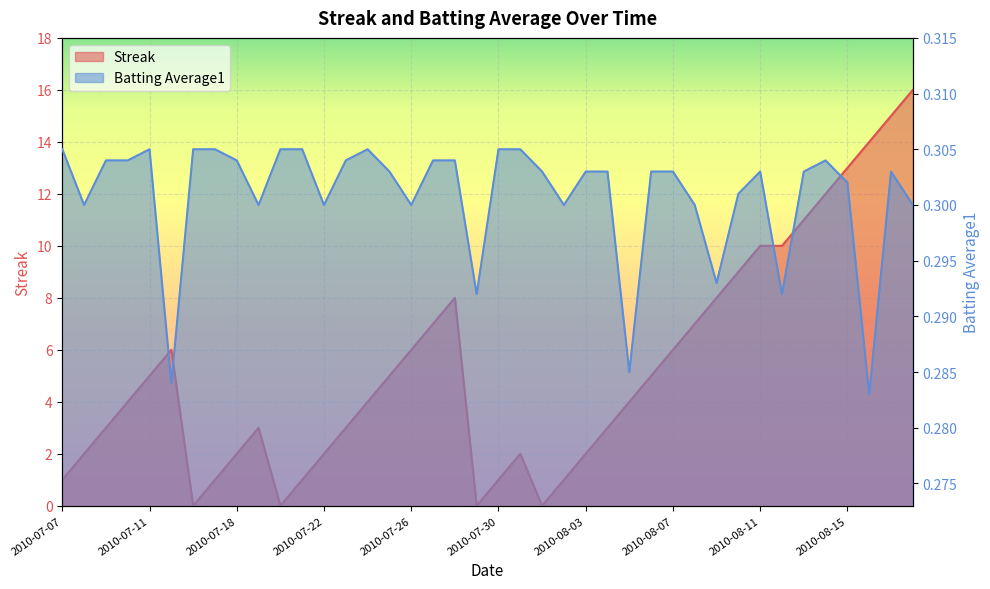

Reading left to right, extract all data points from this chart.

Streak: 1.0	2.0	3.0	4.0	5.0	6.0	0.0	1.0	2.0	3.0	0.0	1.0	2.0	3.0	4.0	5.0	6.0	7.0	8.0	0.0	1.0	2.0	0.0	1.0	2.0	3.0	4.0	5.0	6.0	7.0	8.0	9.0	10.0	10.0	11.0	12.0	13.0	14.0	15.0	16.0
Batting Average1: 0.3	0.3	0.3	0.3	0.3	0.3	0.3	0.3	0.3	0.3	0.3	0.3	0.3	0.3	0.3	0.3	0.3	0.3	0.3	0.3	0.3	0.3	0.3	0.3	0.3	0.3	0.3	0.3	0.3	0.3	0.3	0.3	0.3	0.3	0.3	0.3	0.3	0.3	0.3	0.3